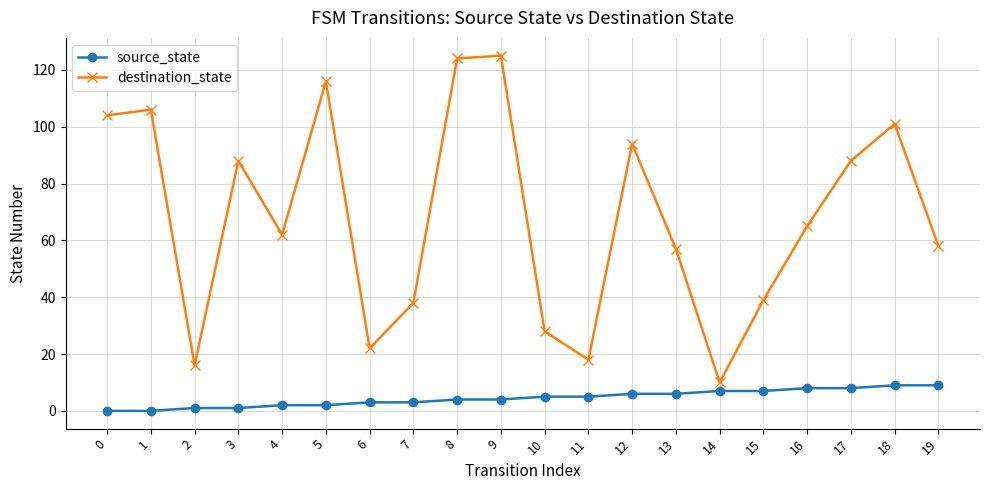

Rank the series at 9 from lowest to highest value.

source_state, destination_state